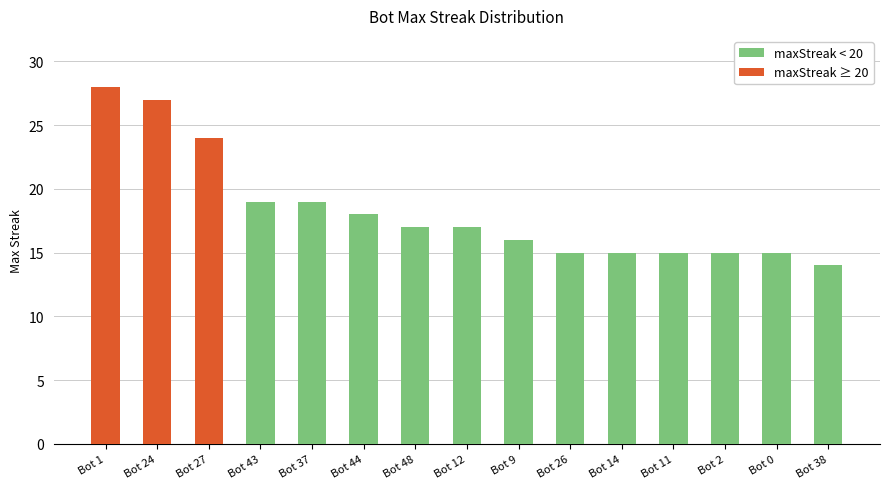

What is the maximum value shown in the chart?

28